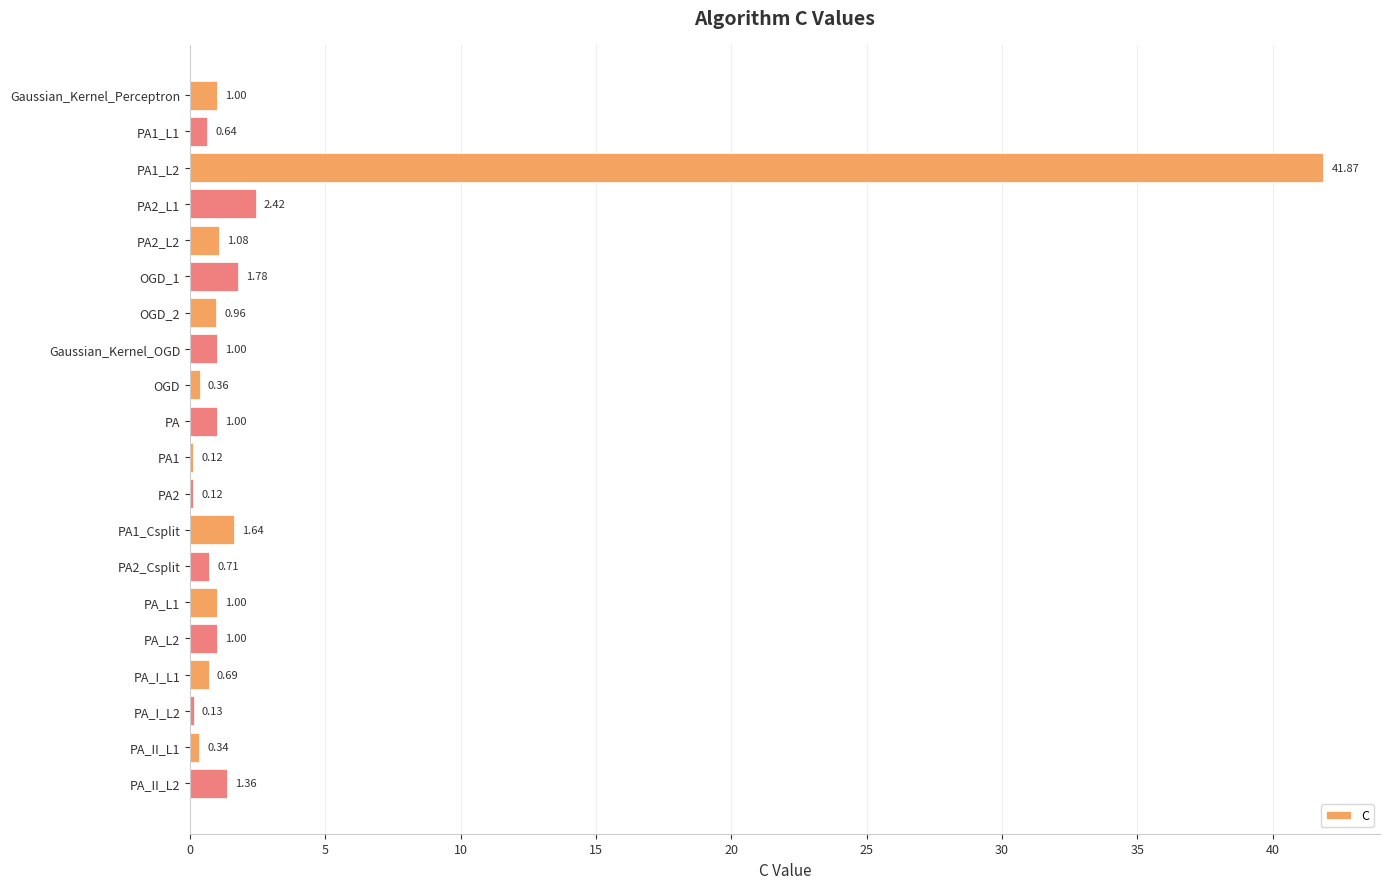

What is the change in value from PA_I_L2 to PA_II_L2?

+1.2